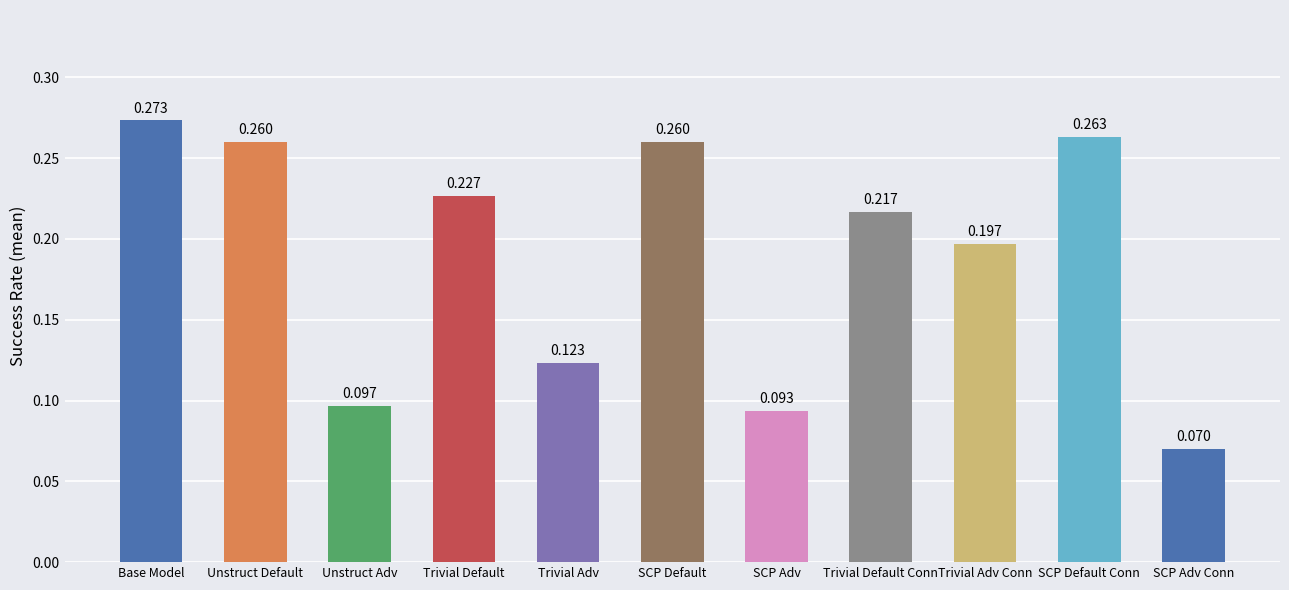

How many distinct data groups are displayed?

1